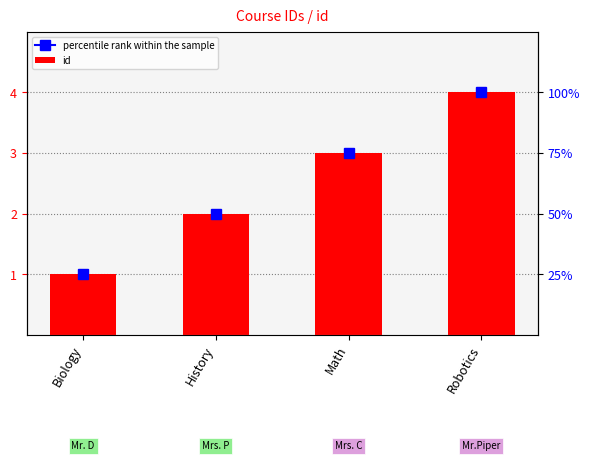

At which label does the data first exceed 3?

Robotics